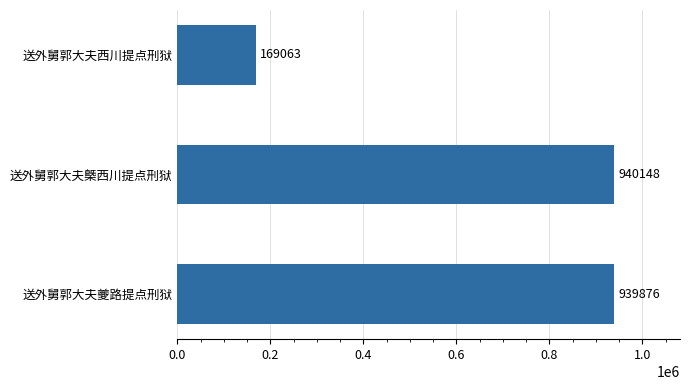

At which label is the value closest to 554605?

送外舅郭大夫夔路提点刑狱